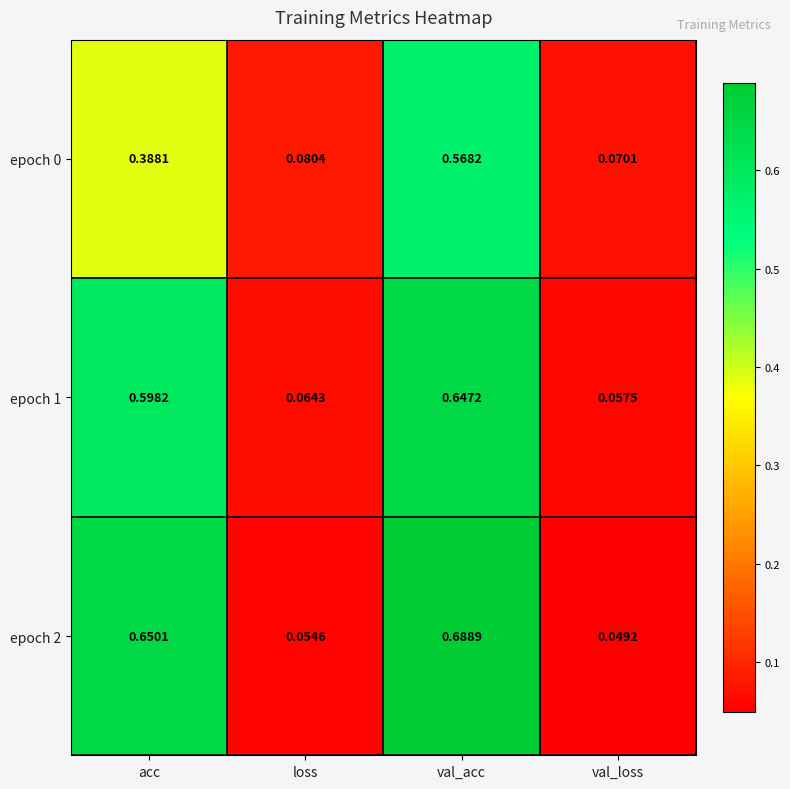

Rank the categories by epoch 2 value from highest to lowest.

val_acc, acc, loss, val_loss